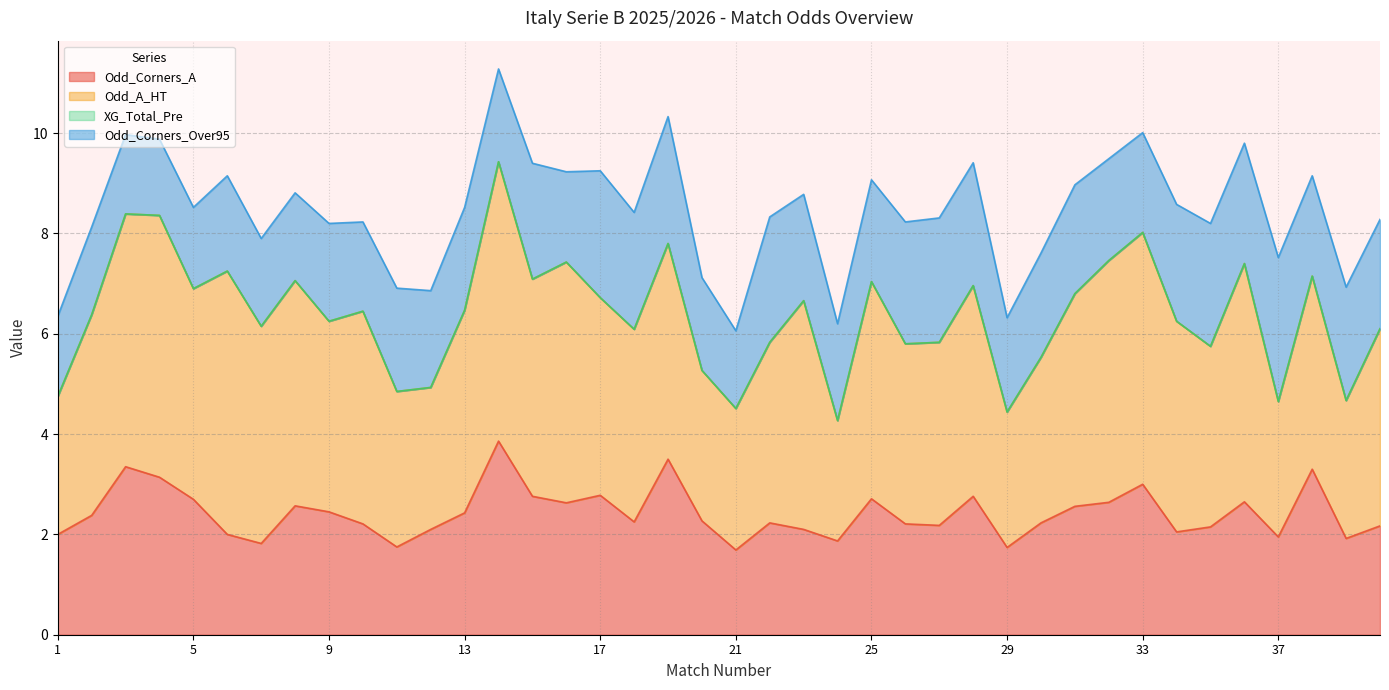

True or false: Odd_A_HT and Odd_Corners_A intersect in this chart.

False